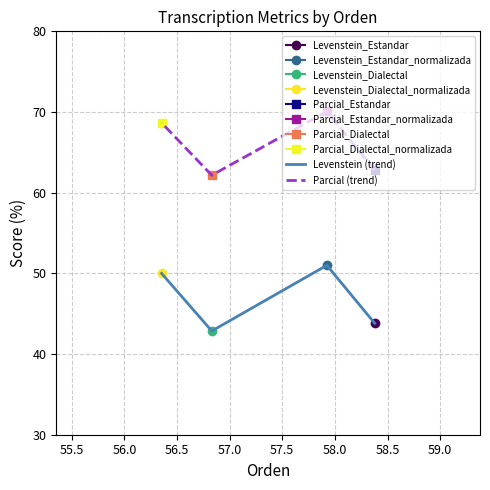

Which series has the largest total across all categories?

Parcial (trend)